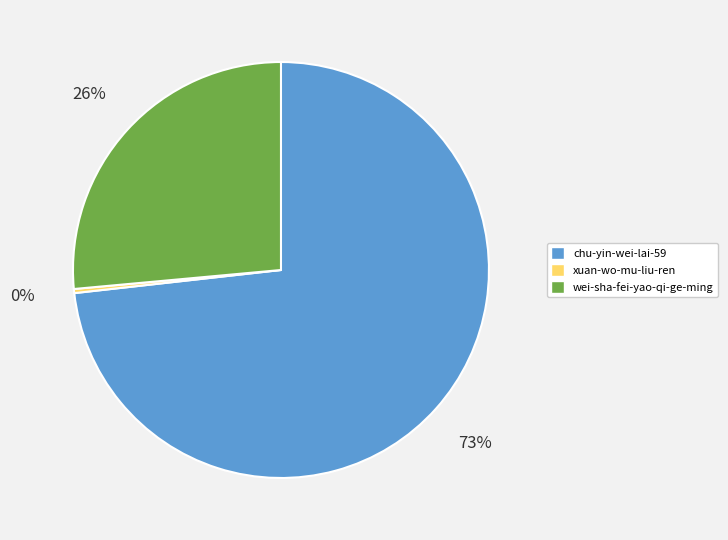

Count the number of slices in the pie.

3